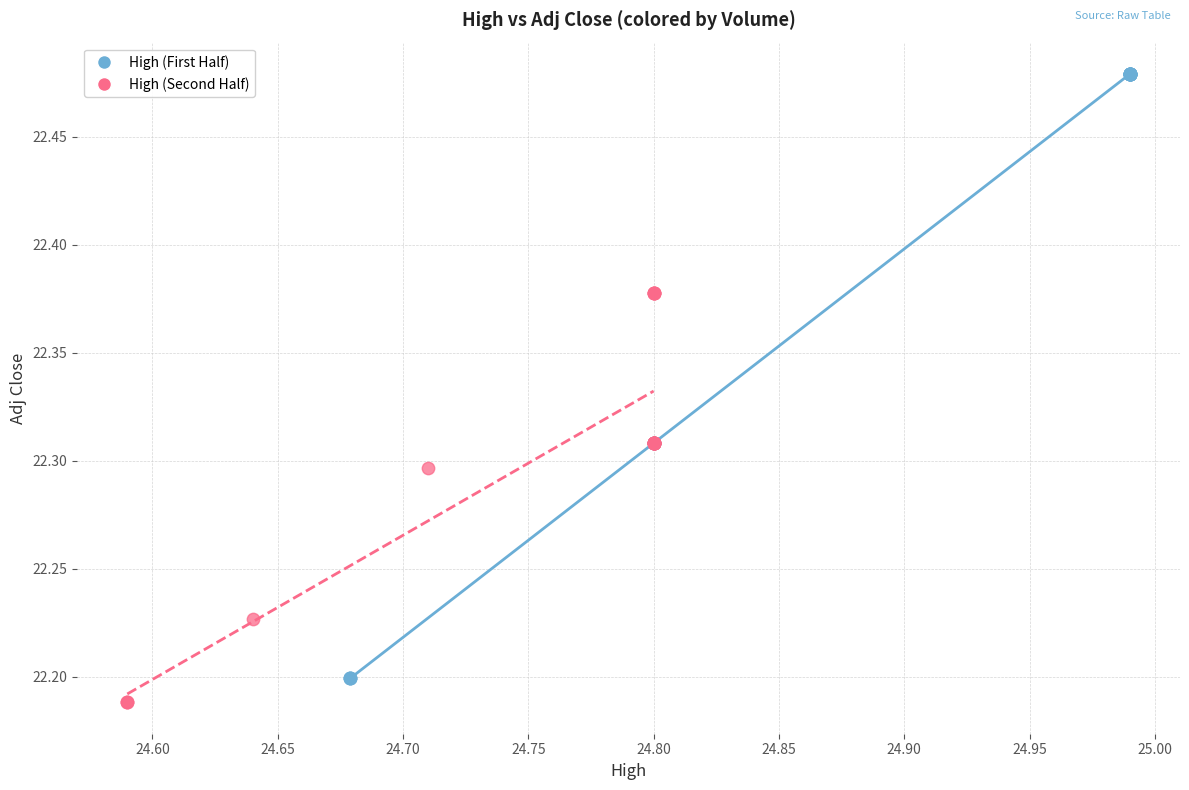

Which series has the widest spread of Y values?

High (First Half)